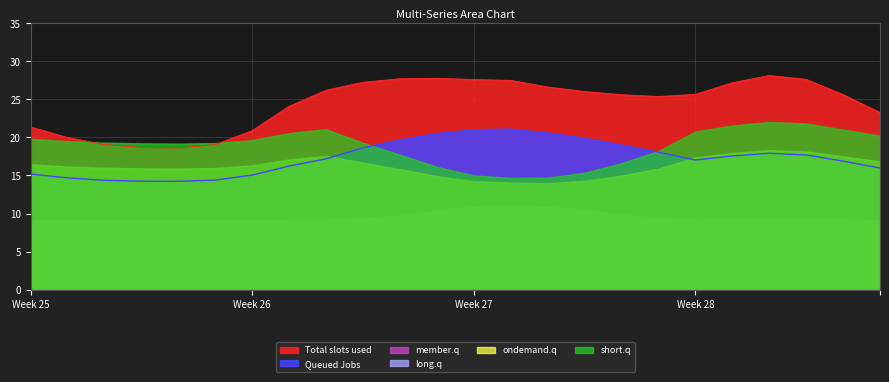

What is the greatest value displayed?

28.1